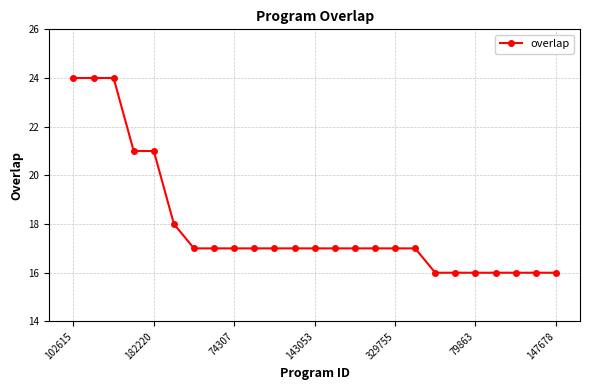

What is the value of the 10th point from the left?

17